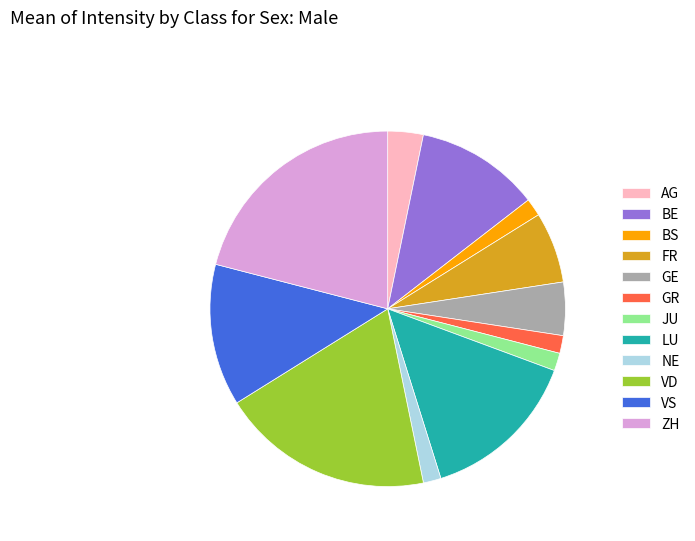

Between LU and ZH, which is larger?

ZH